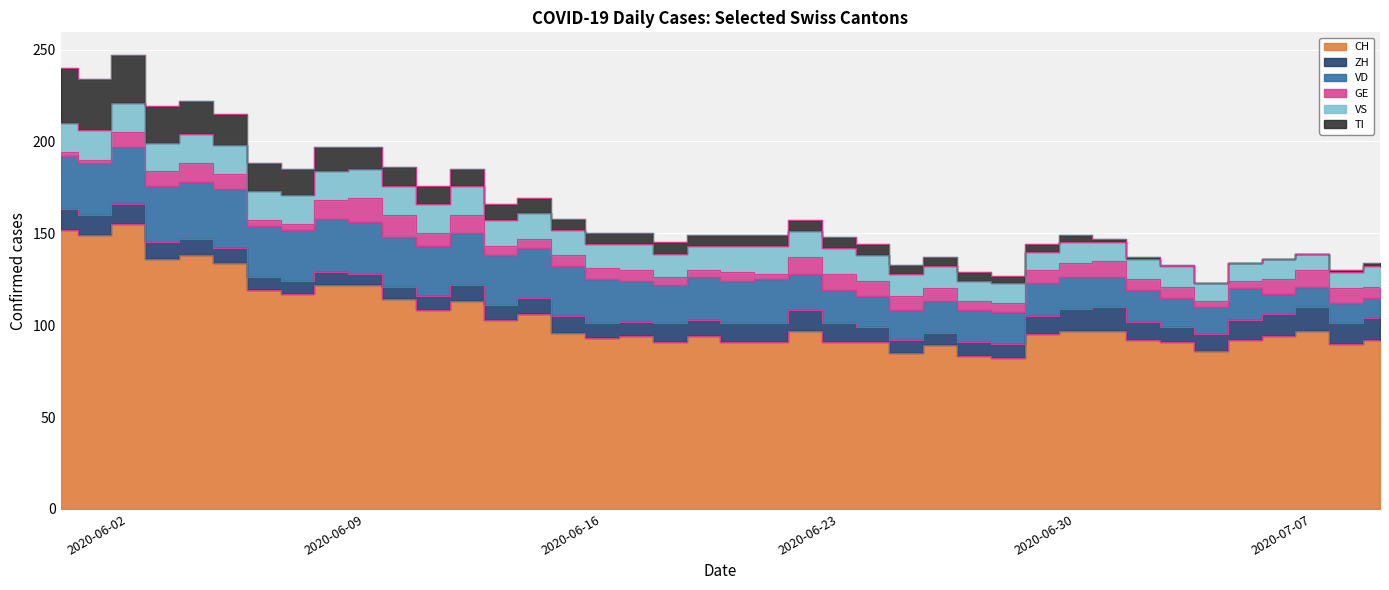

What is the value of the CH point at the 4th from the left?

136